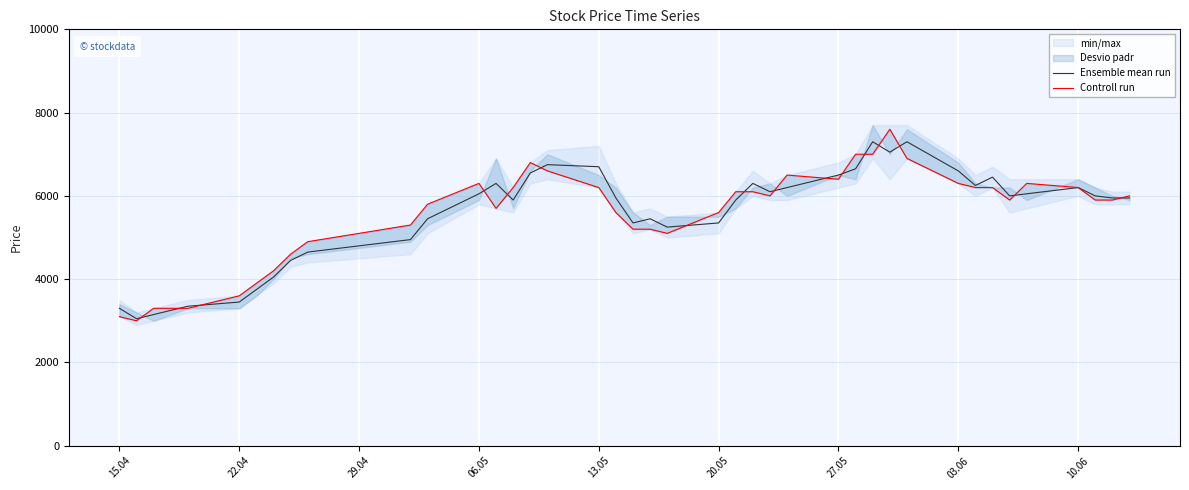

What is the minimum value for Ensemble mean run?

3050